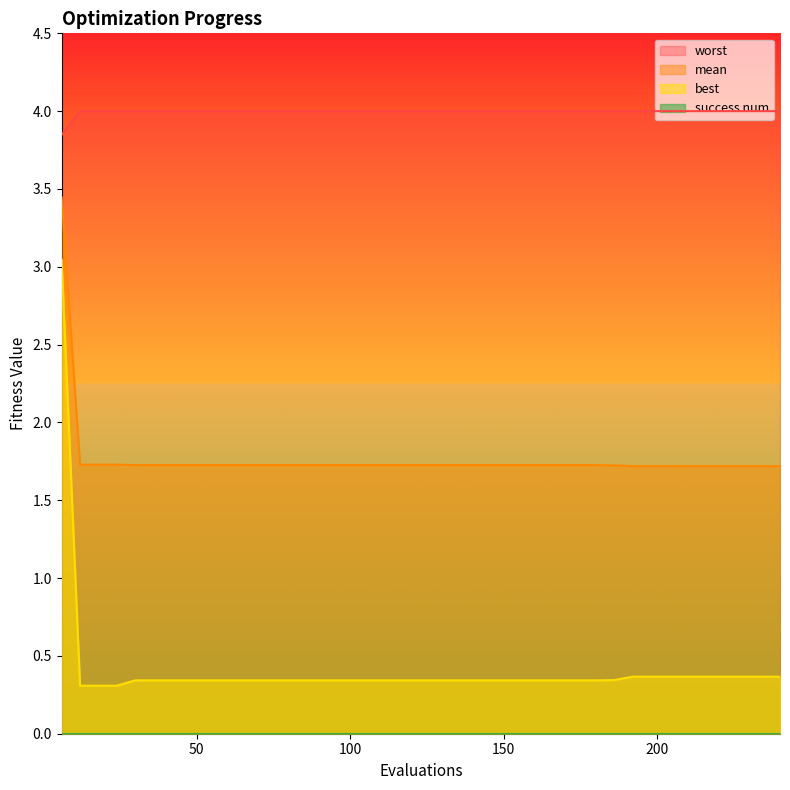

Which series has the largest total across all categories?

worst